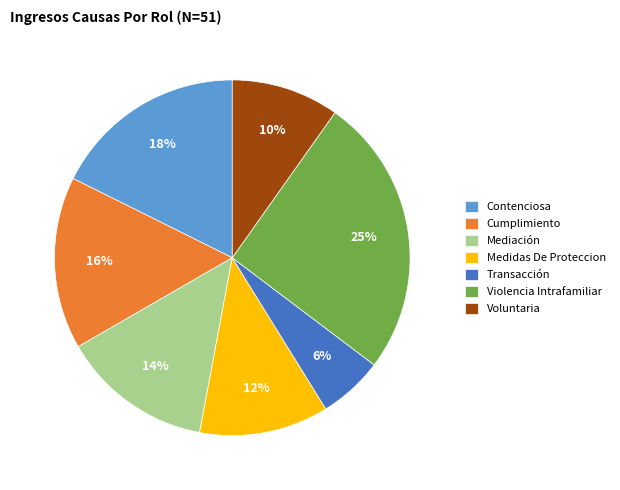

Combined, do Medidas De Proteccion and Transacción account for over 50%?

No